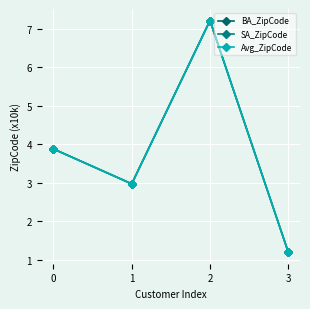

What is the lowest value of the BA_ZipCode series?

1.2